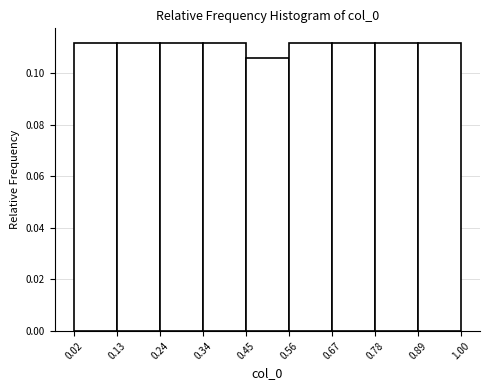

What is the height of the bar covering 0.56 to 0.67 on the x-axis? The values are not printed on the chart, so give them approximately, as read against the axis.

0.112